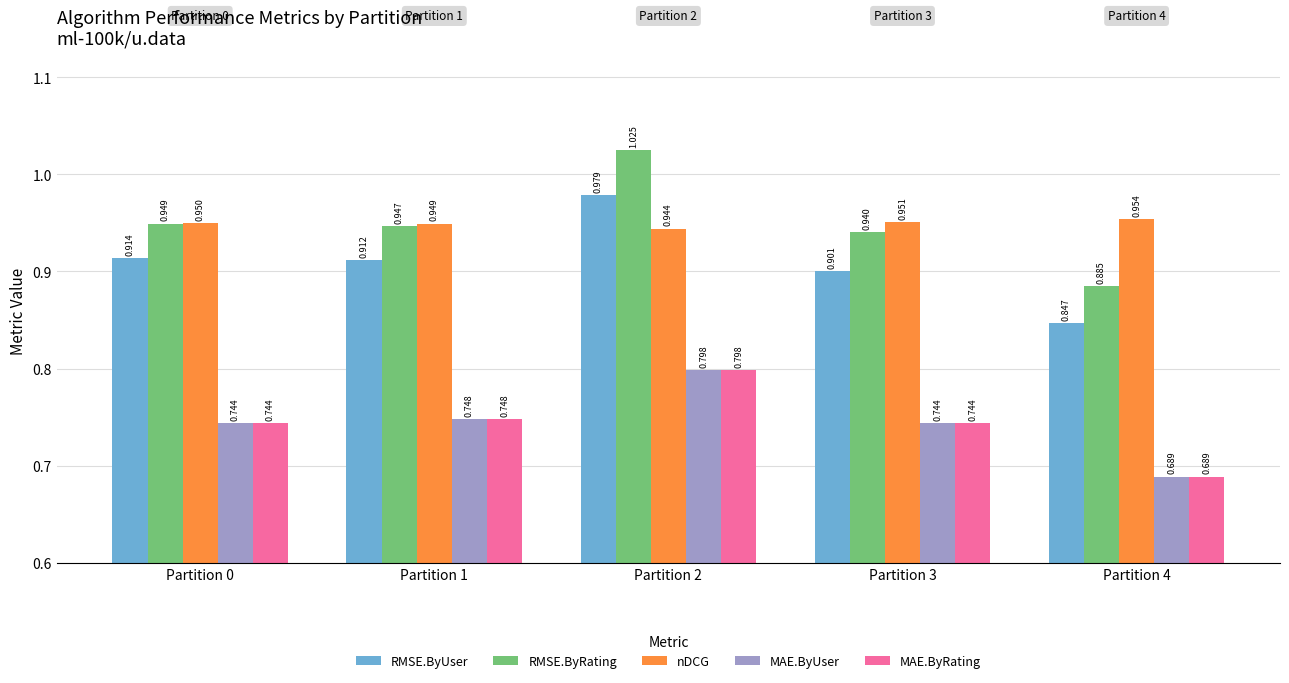

At how many categories does at least one series exceed 0?

5